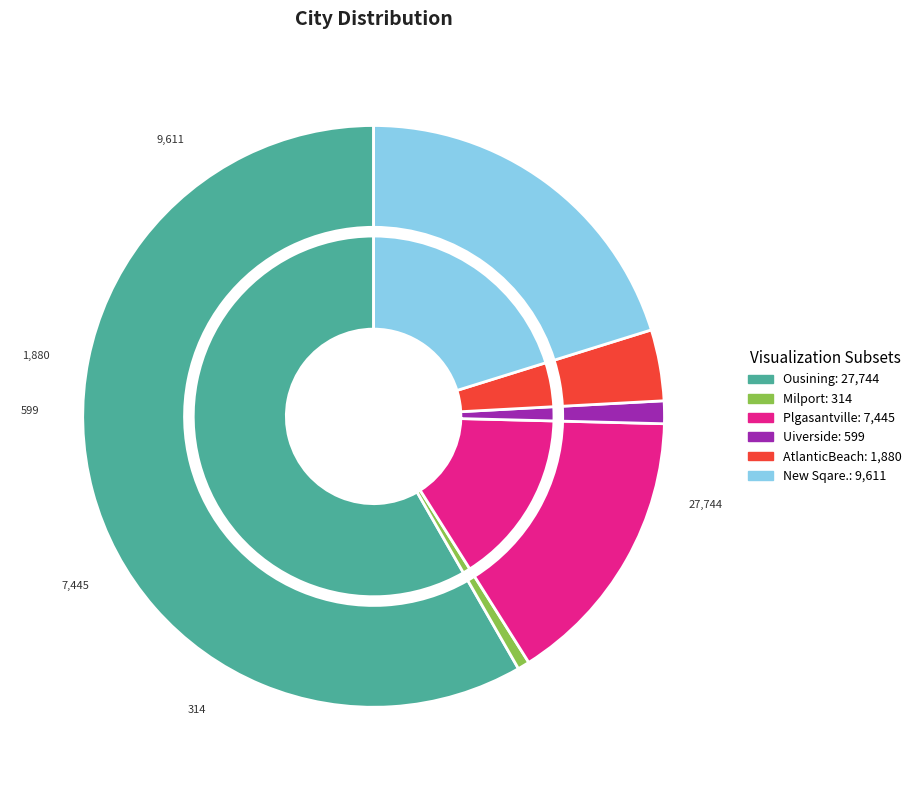

To the nearest percent, what is the difference between the Plgasantville and New Sqare. slice percentages?

5%